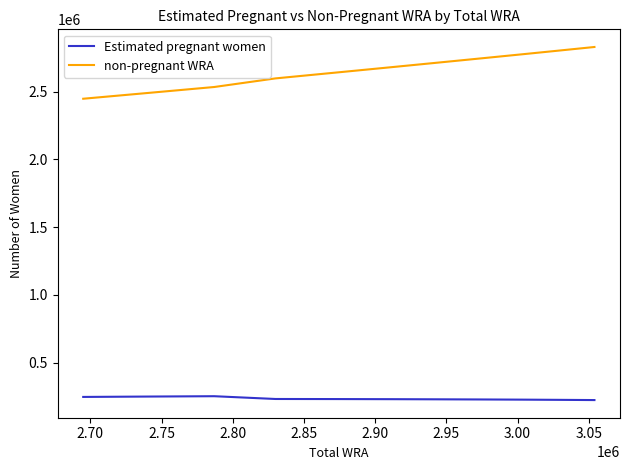

Which series has the widest spread of values?

non-pregnant WRA